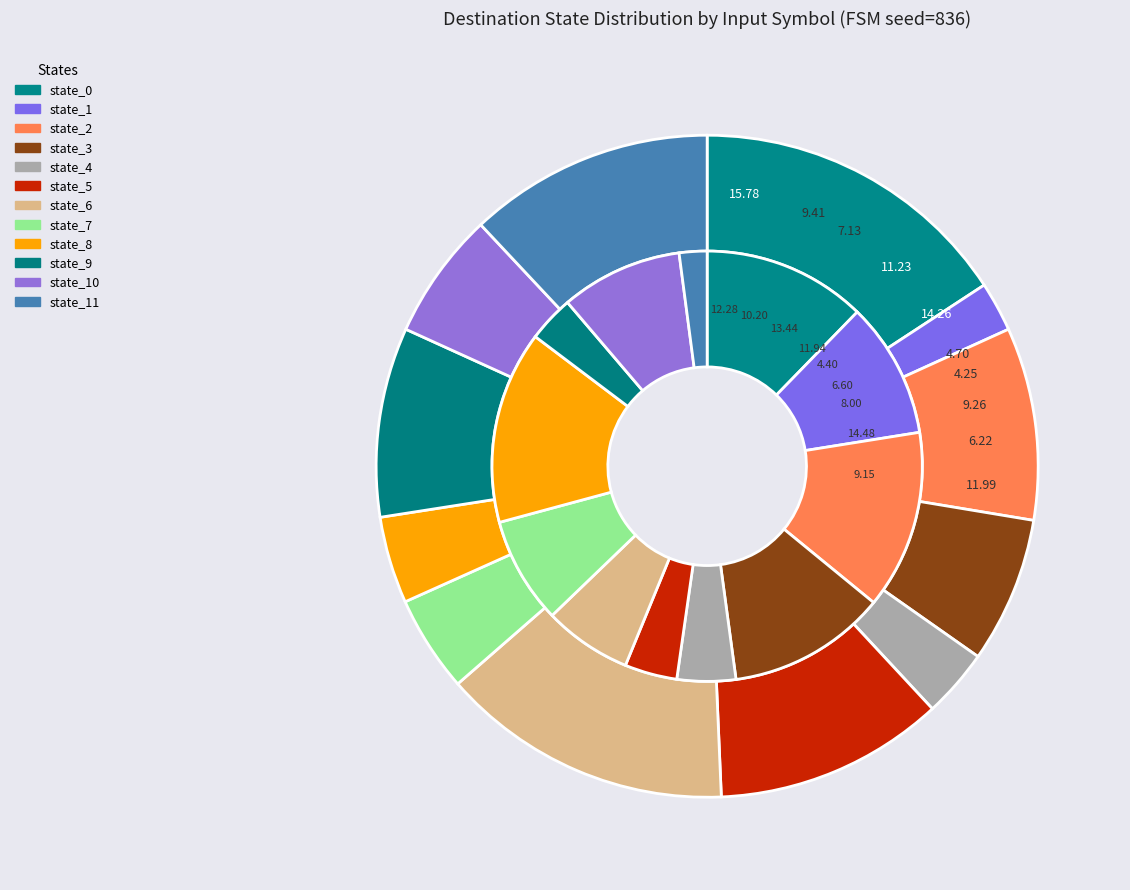

Is it true that state_2 is 7% of the pie?

True